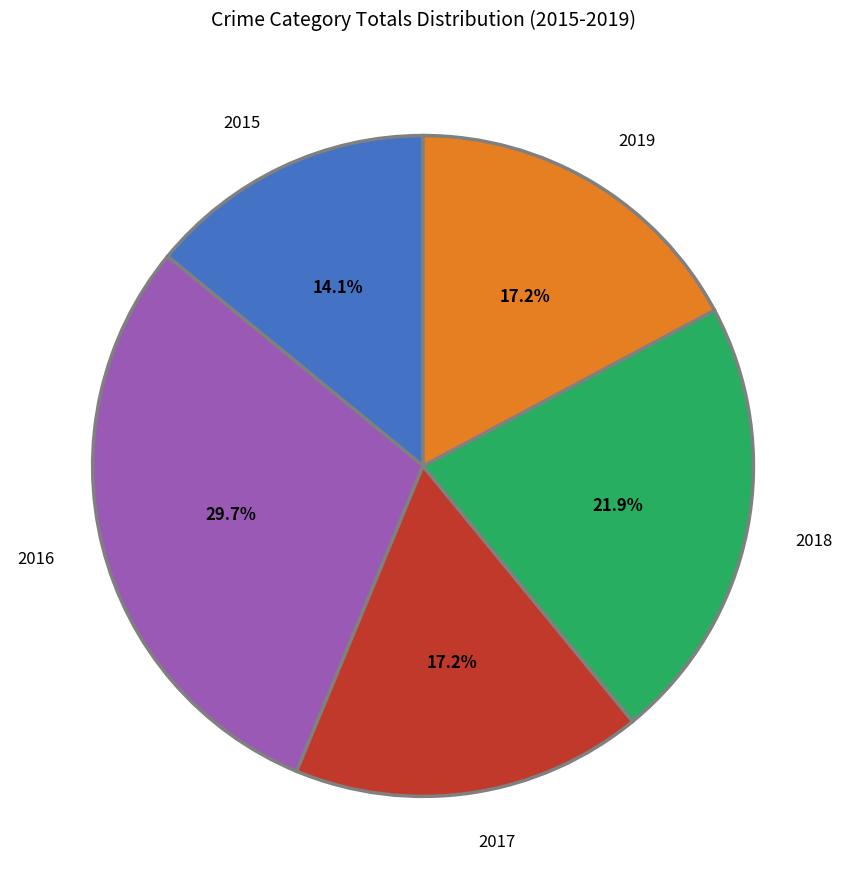

The 2019 slice represents 17% of the pie. True or false?

True